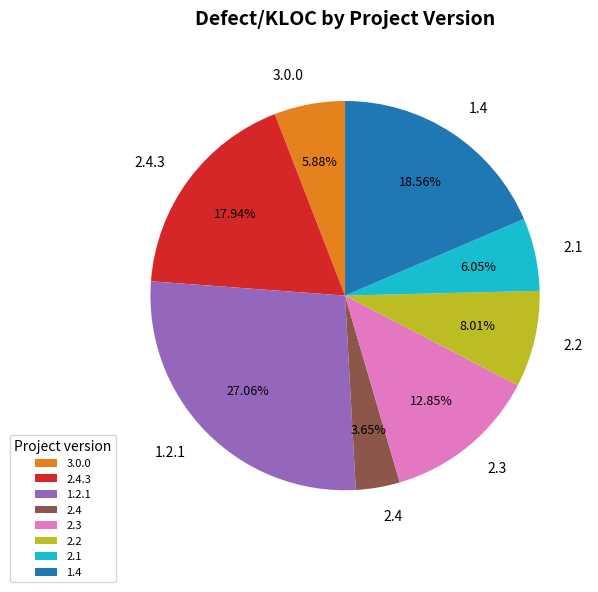

Does any single category account for the majority?

No